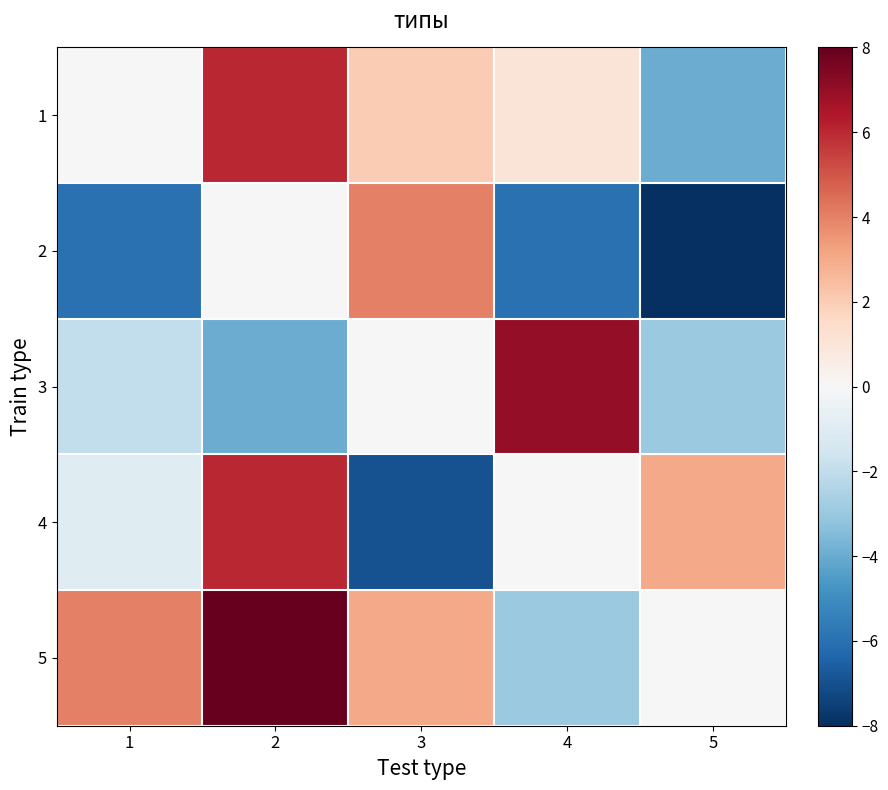

Reading left to right, transcribe all the data shown in this chart.

1: 1=0	2=6	3=2	4=1	5=-4
2: 1=-6	2=0	3=4	4=-6	5=-8
3: 1=-2	2=-4	3=0	4=7	5=-3
4: 1=-1	2=6	3=-7	4=0	5=3
5: 1=4	2=8	3=3	4=-3	5=0